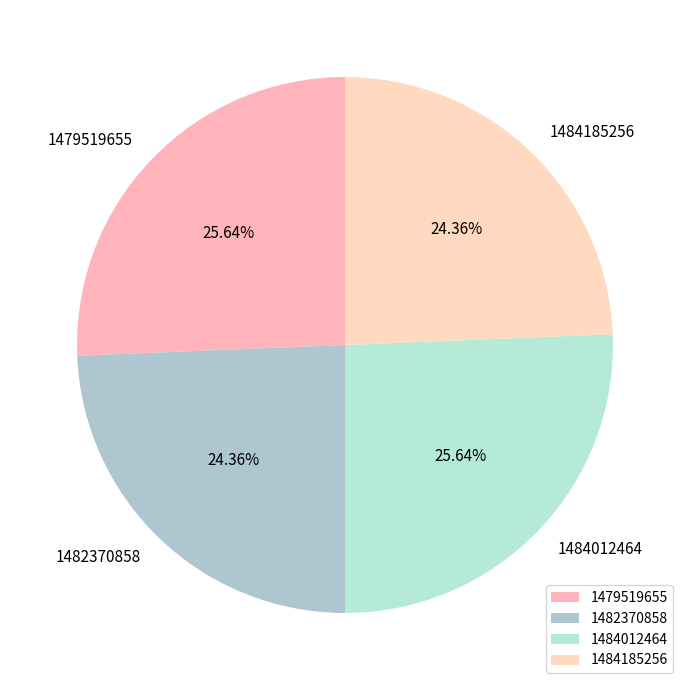

Does any single category account for the majority?

No